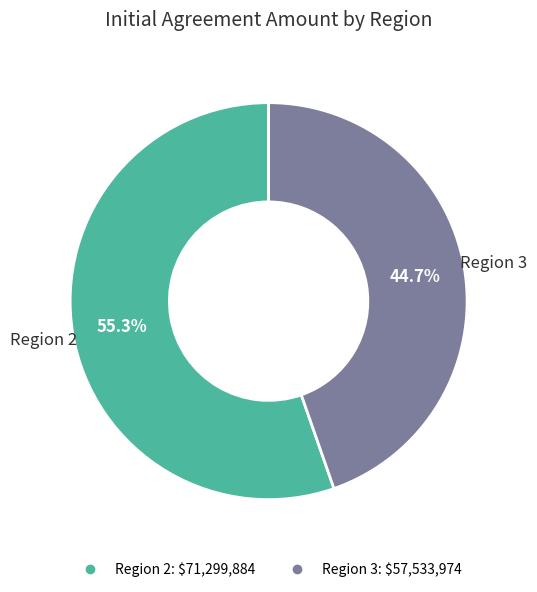

Is there a majority slice in this chart?

Yes